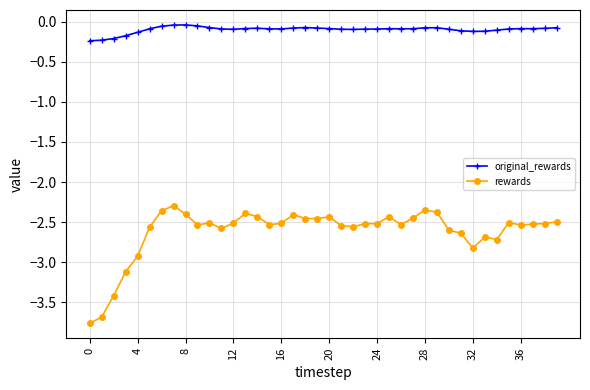

Which series has the largest total across all categories?

original_rewards